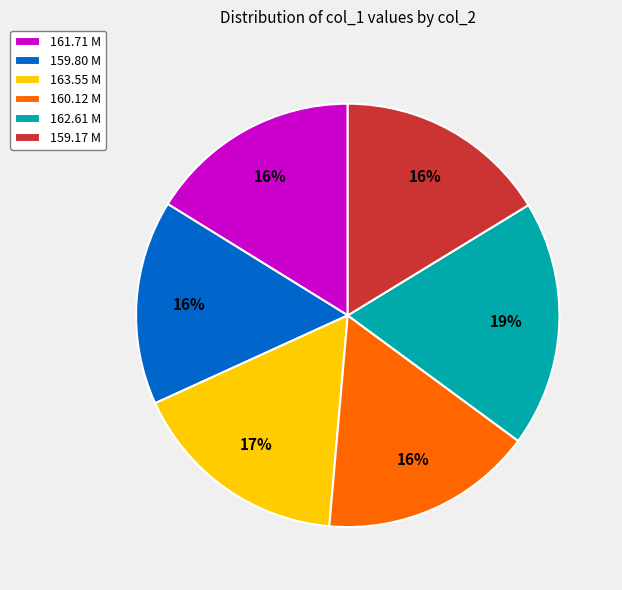

To the nearest percent, what is the combined percentage of 161.71 M and 163.55 M?

33%